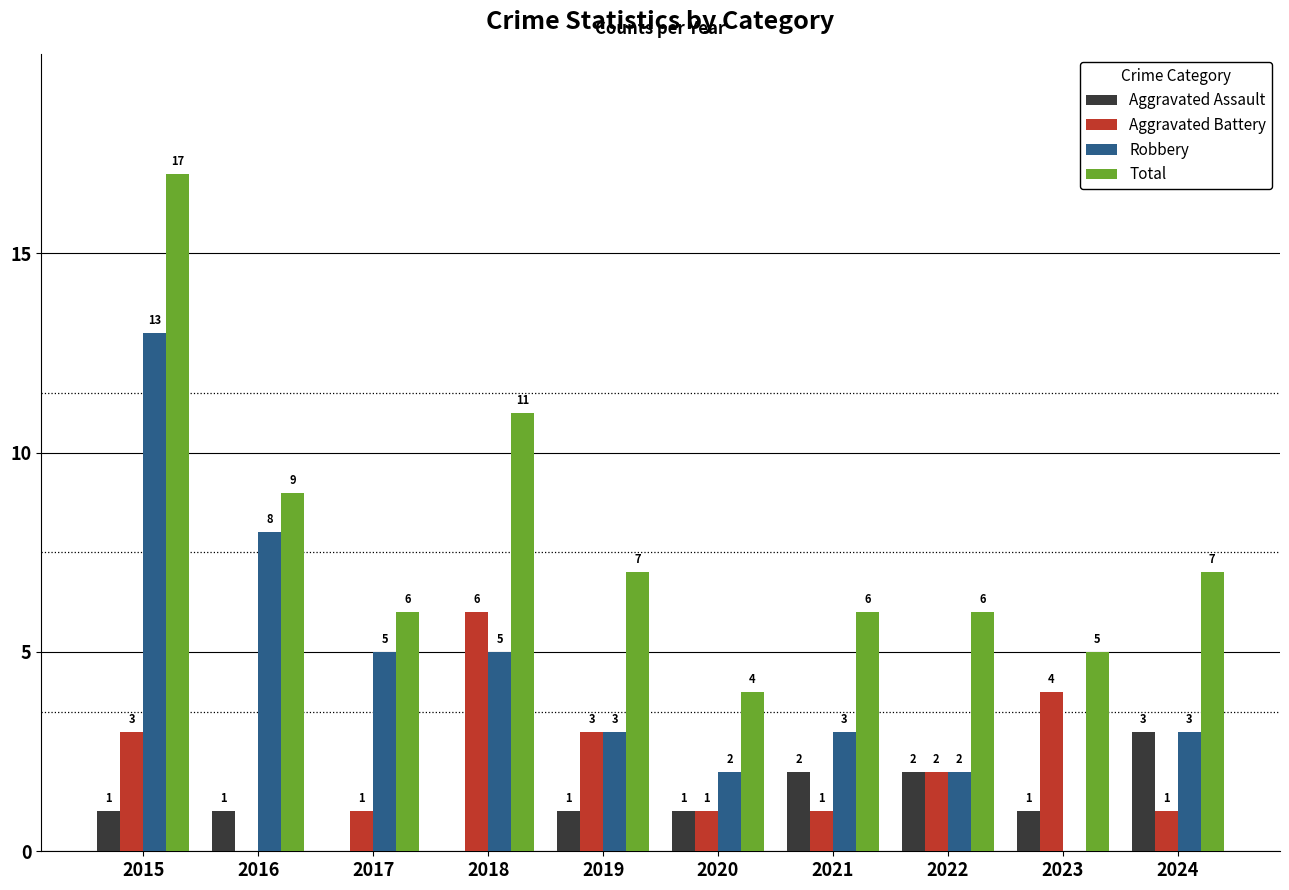

How many distinct data groups are displayed?

4